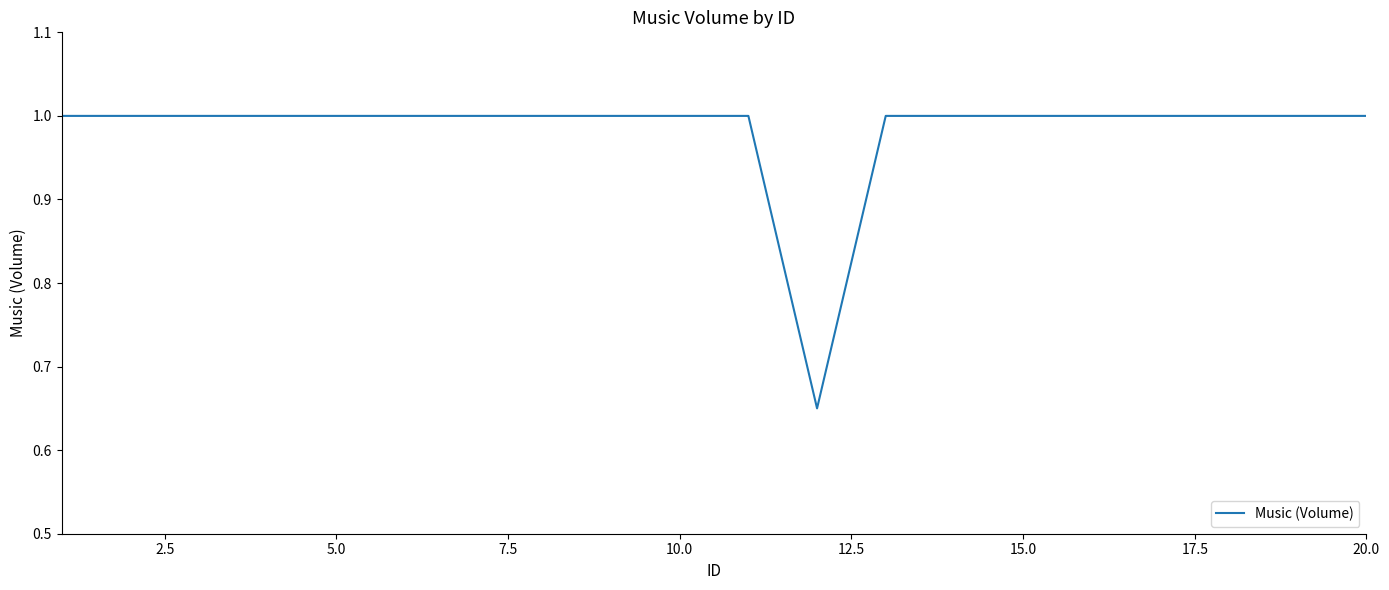

What is the maximum value shown in the chart?

1.0